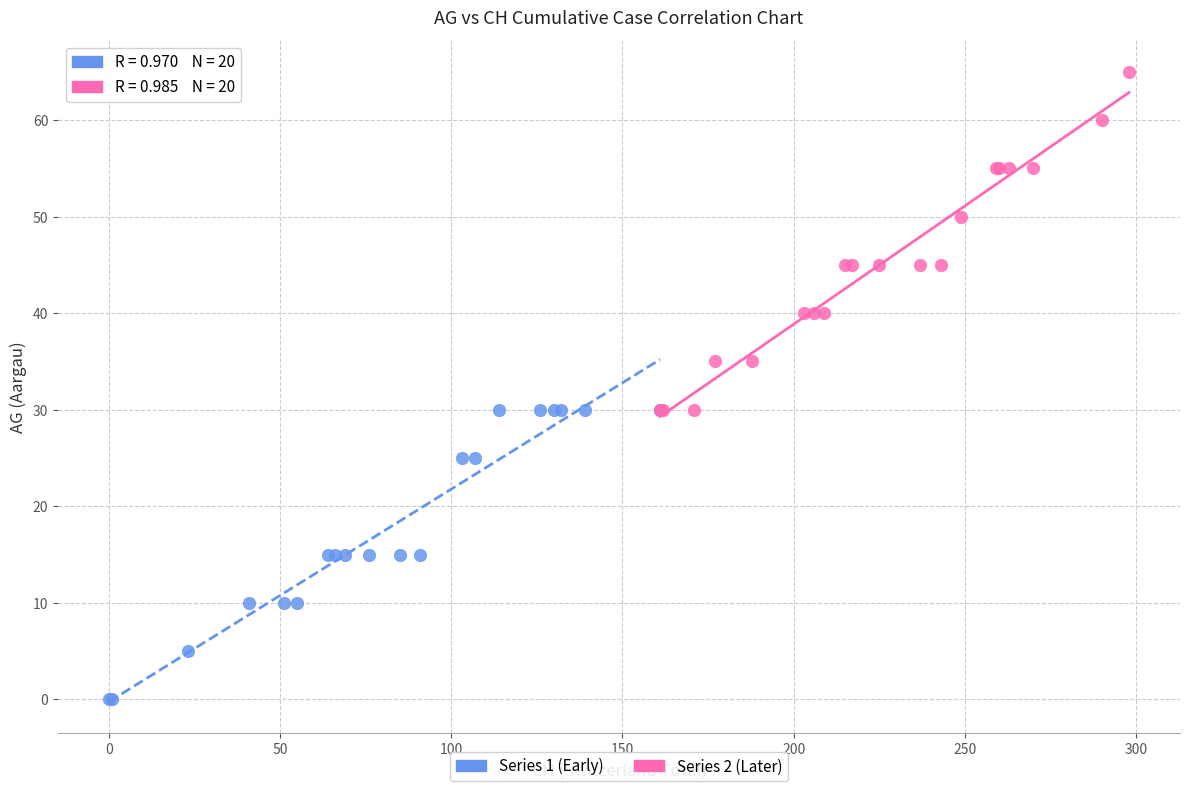

Which series reaches the minimum Y coordinate?

Series 1 (Early)